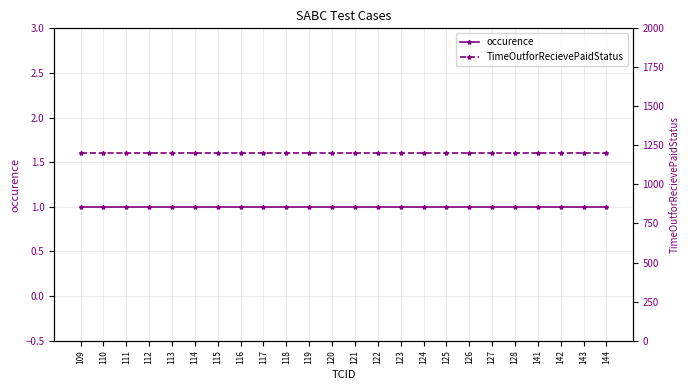

Rank the series at 141 from lowest to highest value.

occurence, TimeOutforRecievePaidStatus